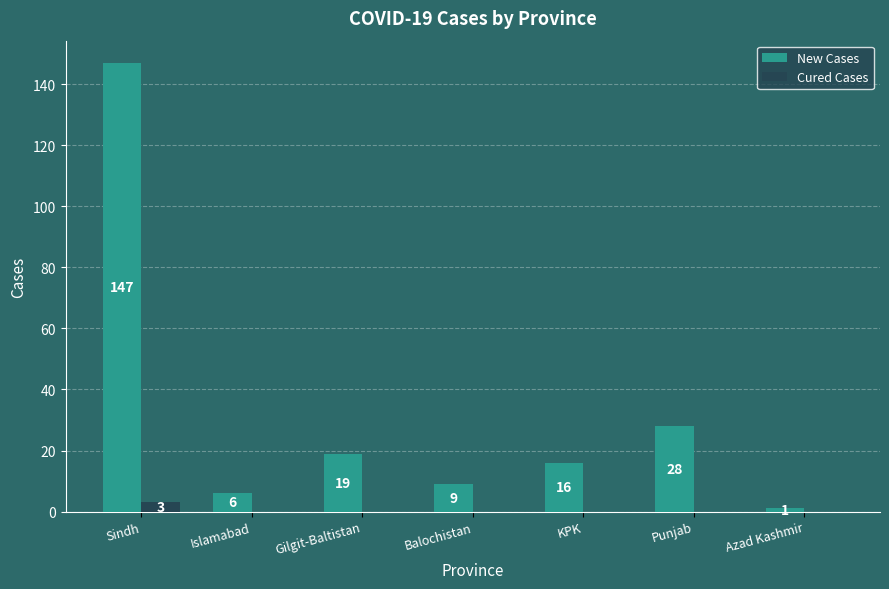

At which label does New Cases reach its peak?

Sindh